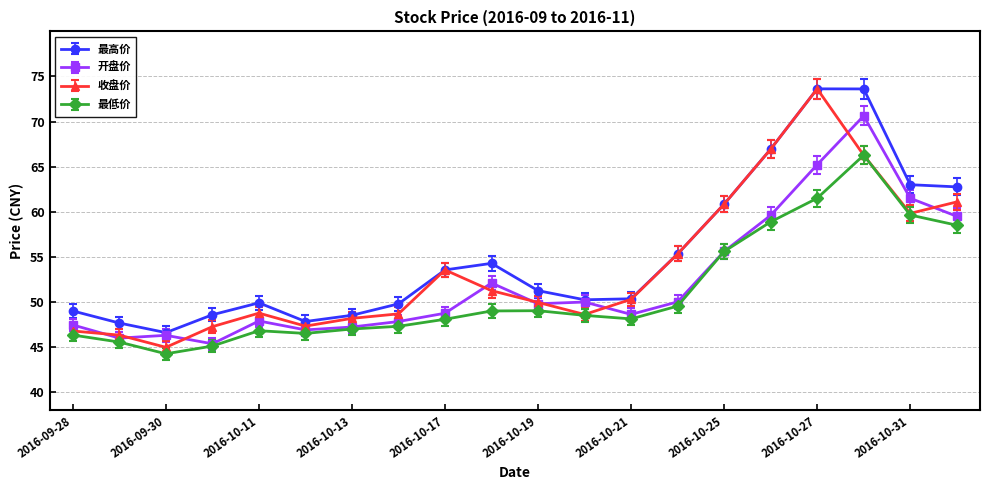

Does the chart display data point markers on the line(s)?

Yes